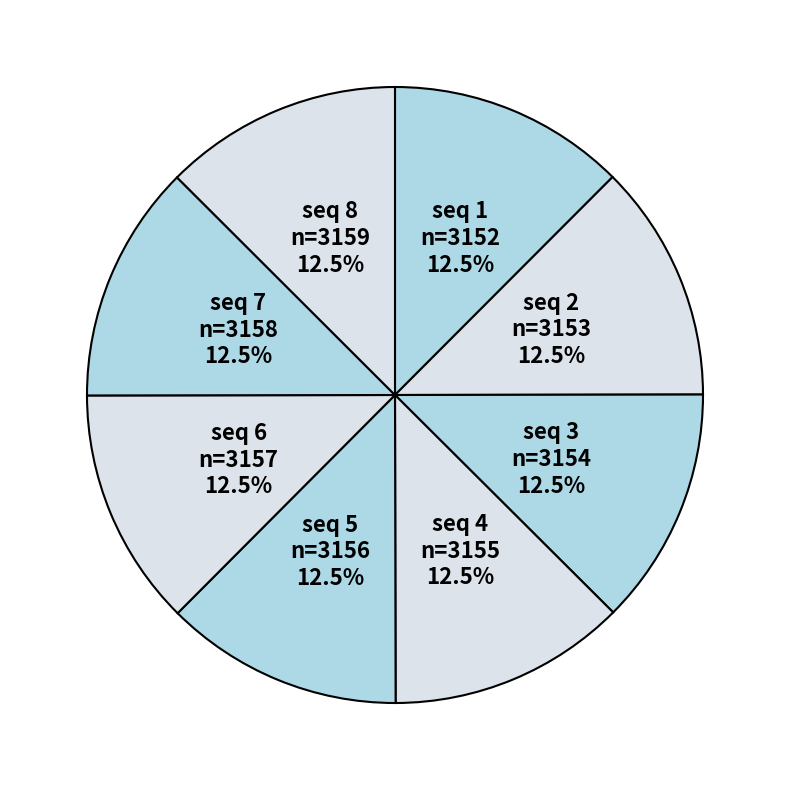

Count the number of slices in the pie.

8